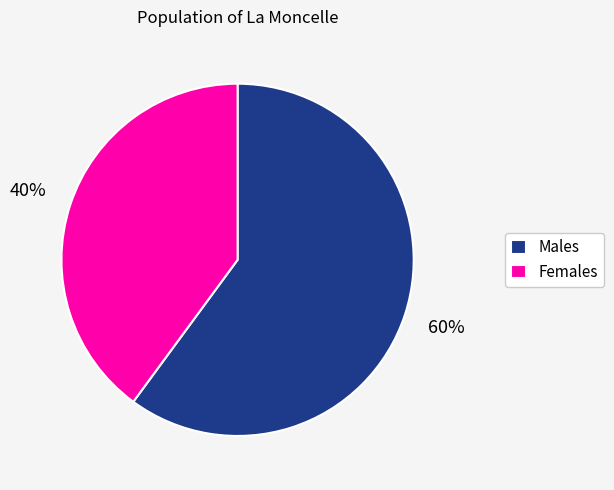

To the nearest percent, what is the average slice percentage?

50%